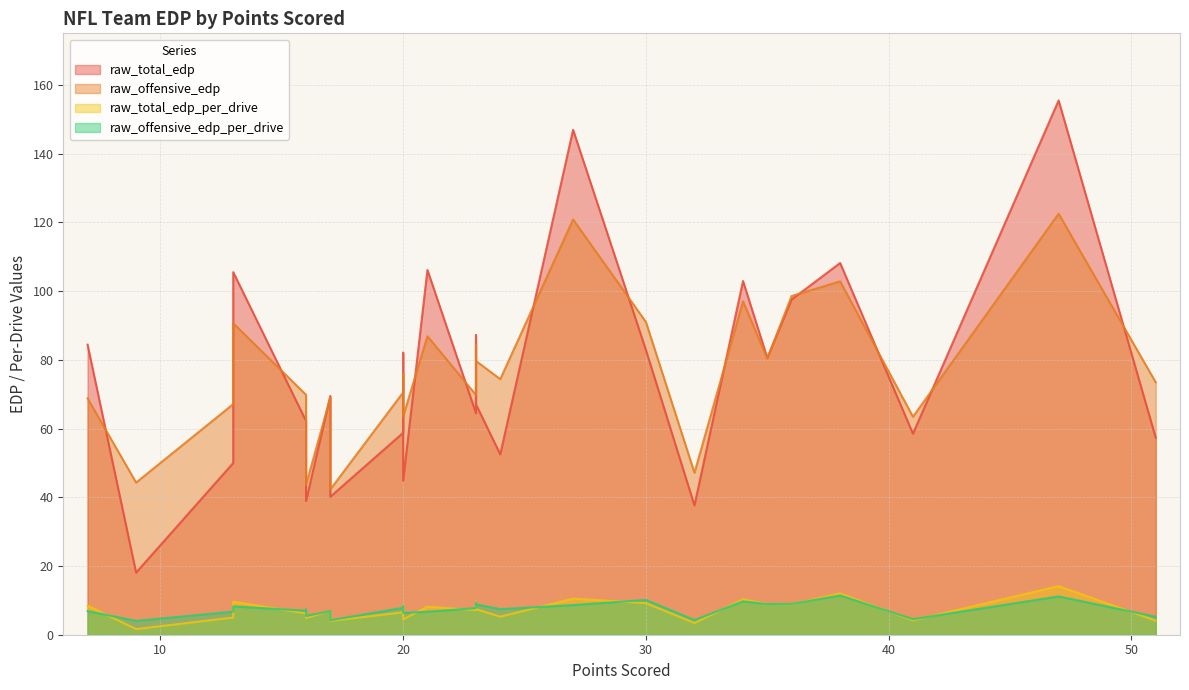

The value of raw_offensive_edp_per_drive at PHI is 12.5. True or false?

False